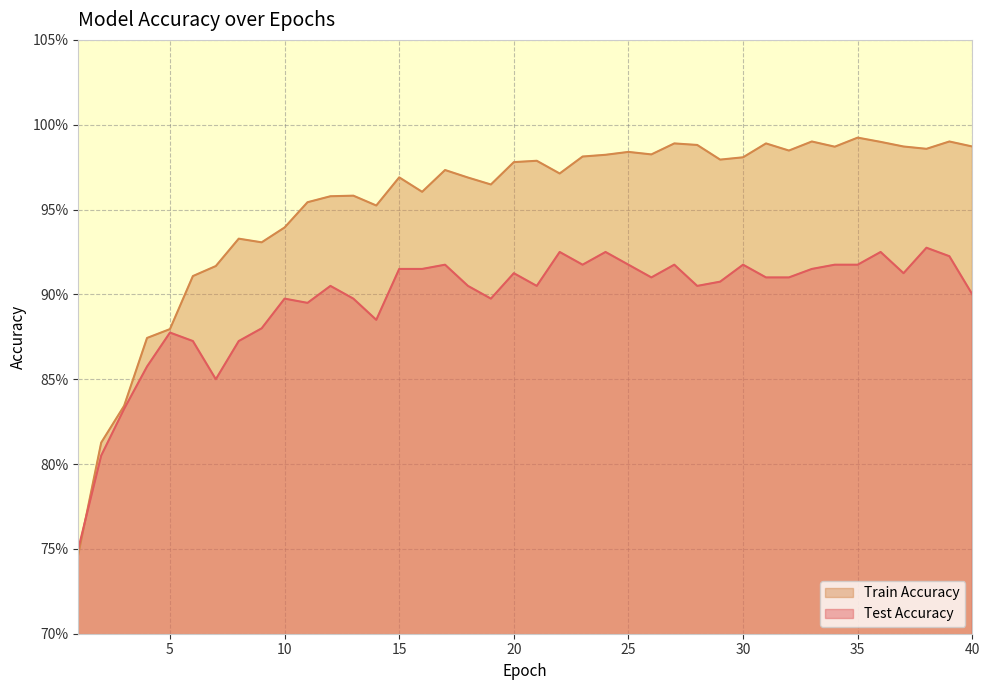

True or false: train_accuracy has a value of 0.2 at 26.

False